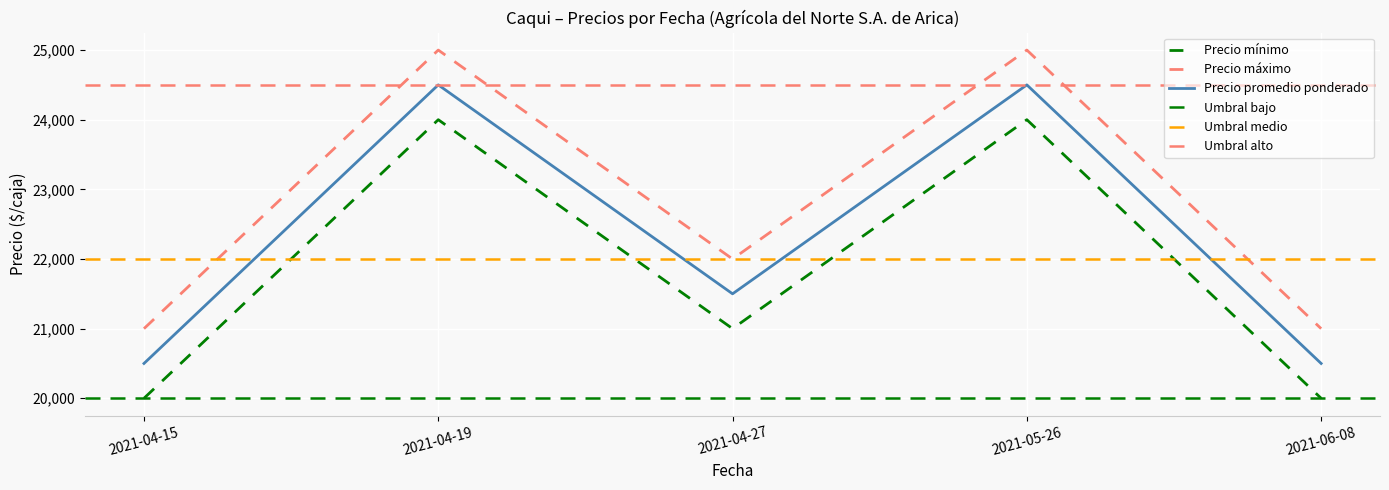

The Precio promedio ponderado series shows 21500 at 2021-04-27. True or false?

True